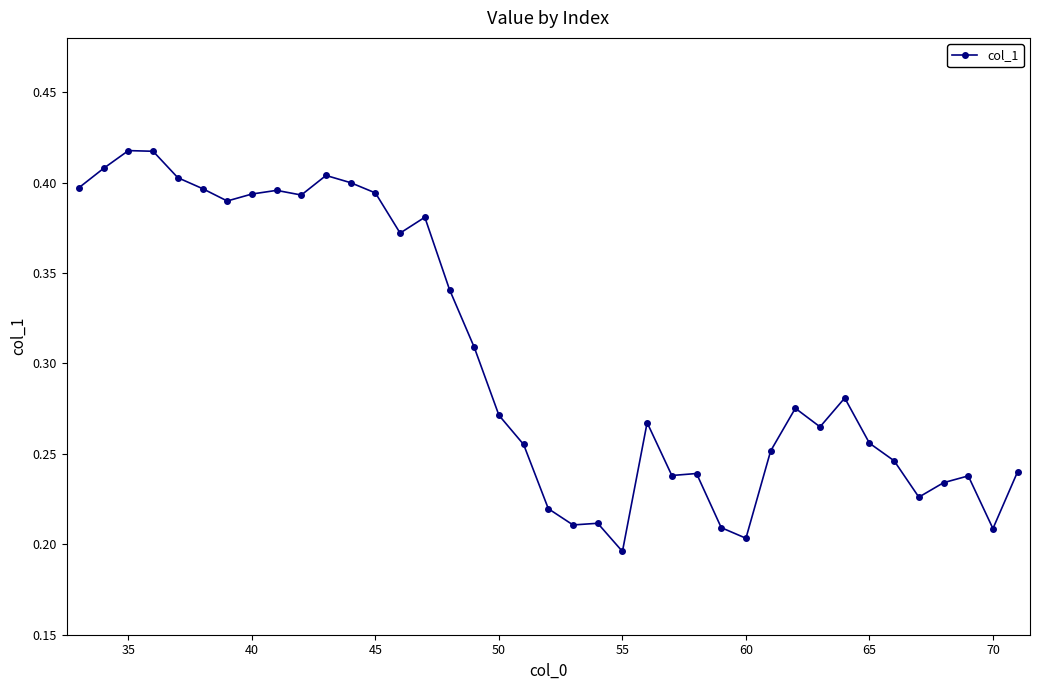

What is the sum of all values?

11.9